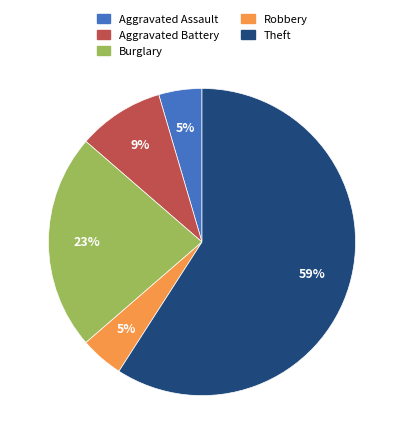

Which category accounts for the majority?

Theft